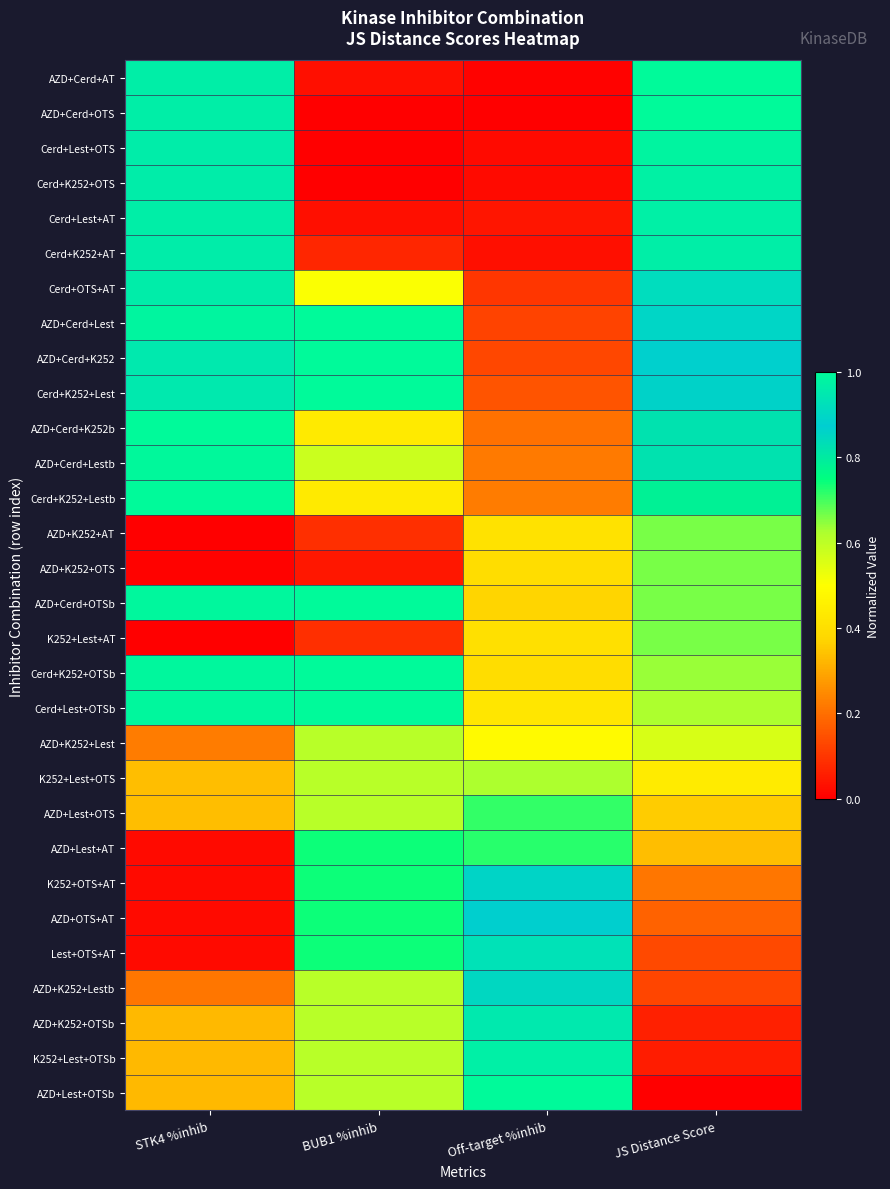

Rank the series at JS Distance Score from highest to lowest value.

AZD+Cerd+AT, AZD+Cerd+OTS, Cerd+Lest+OTS, Cerd+K252+OTS, Cerd+Lest+AT, Cerd+K252+AT, Cerd+OTS+AT, AZD+Cerd+Lest, AZD+Cerd+K252, Cerd+K252+Lest, AZD+Cerd+K252b, AZD+Cerd+Lestb, Cerd+K252+Lestb, AZD+K252+AT, AZD+K252+OTS, AZD+Cerd+OTSb, K252+Lest+AT, Cerd+K252+OTSb, Cerd+Lest+OTSb, AZD+K252+Lest, K252+Lest+OTS, AZD+Lest+OTS, AZD+Lest+AT, K252+OTS+AT, AZD+OTS+AT, Lest+OTS+AT, AZD+K252+Lestb, AZD+K252+OTSb, K252+Lest+OTSb, AZD+Lest+OTSb